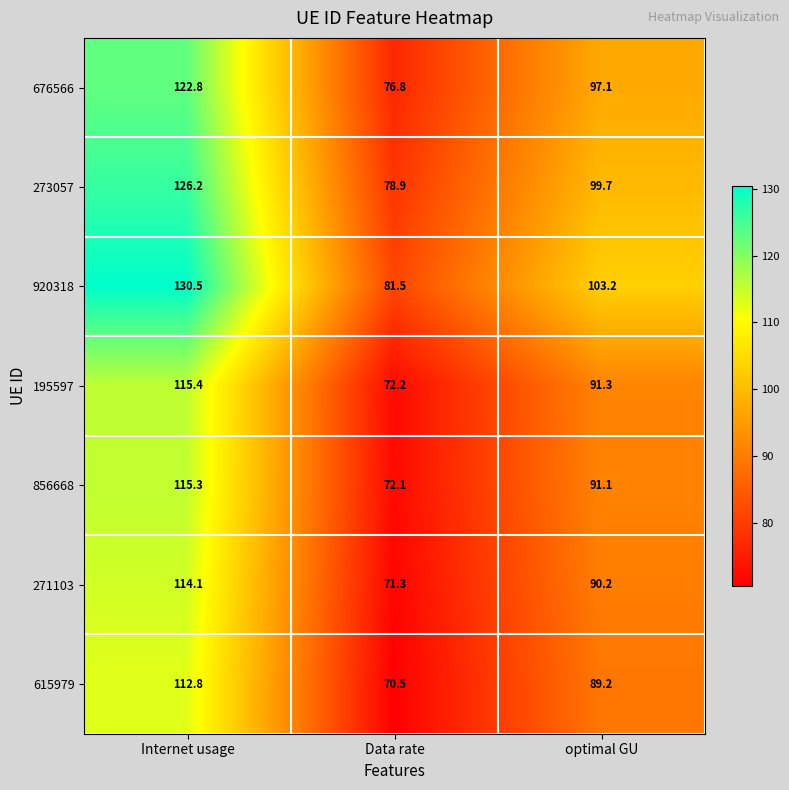

What is the minimum value for 676566?

76.8